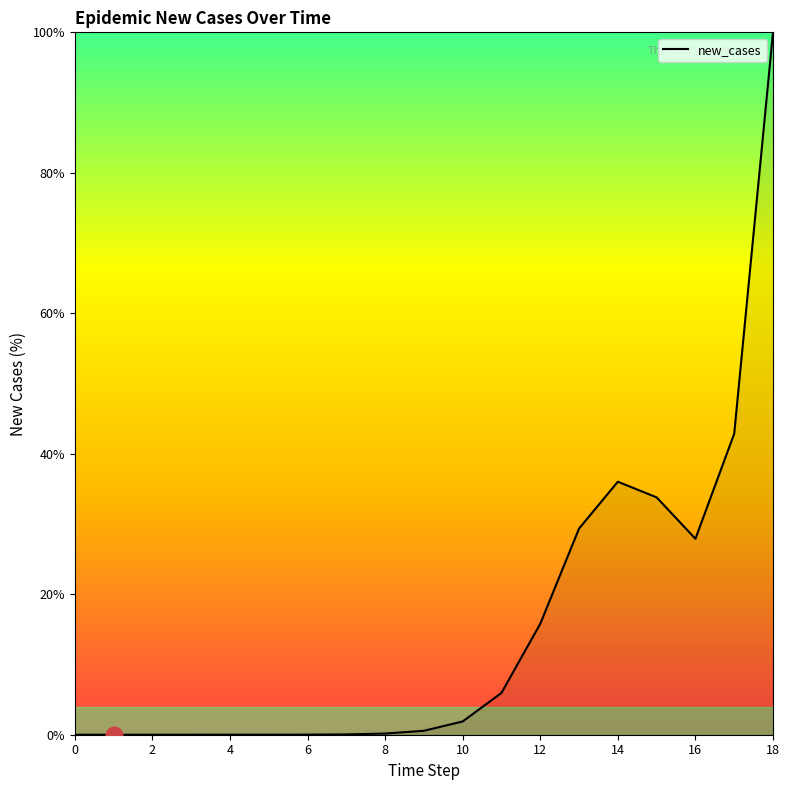

What is the greatest value displayed?

100.0